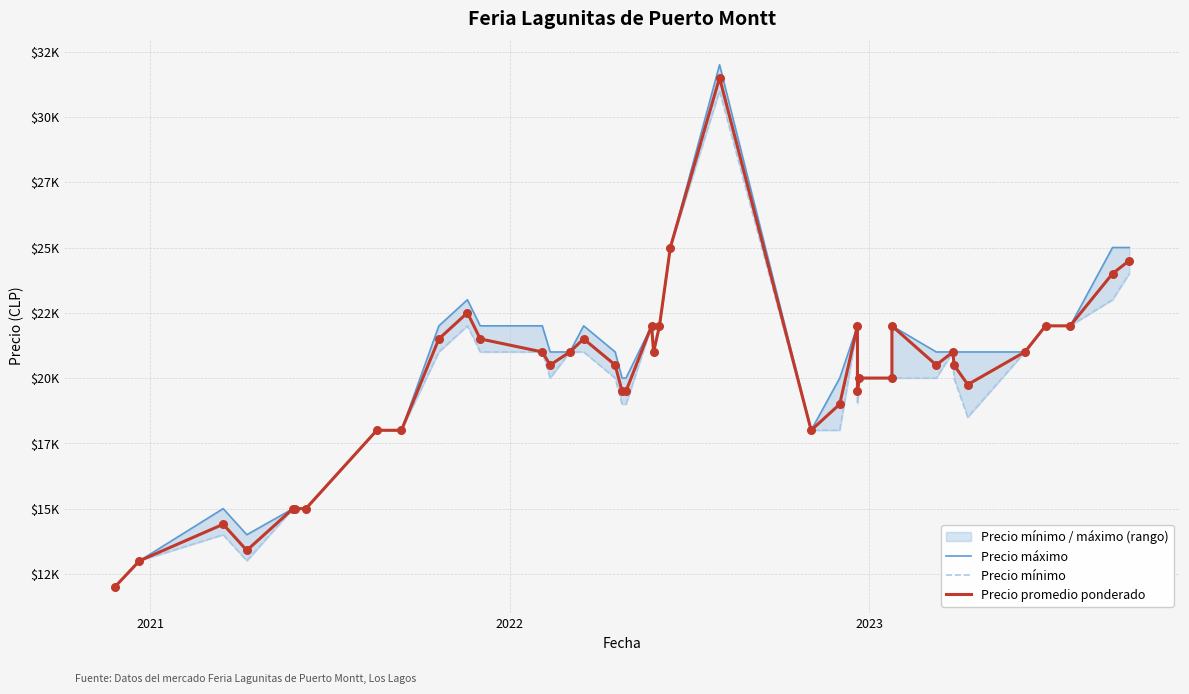

Which series has the largest Y range (max minus min)?

Precio máximo